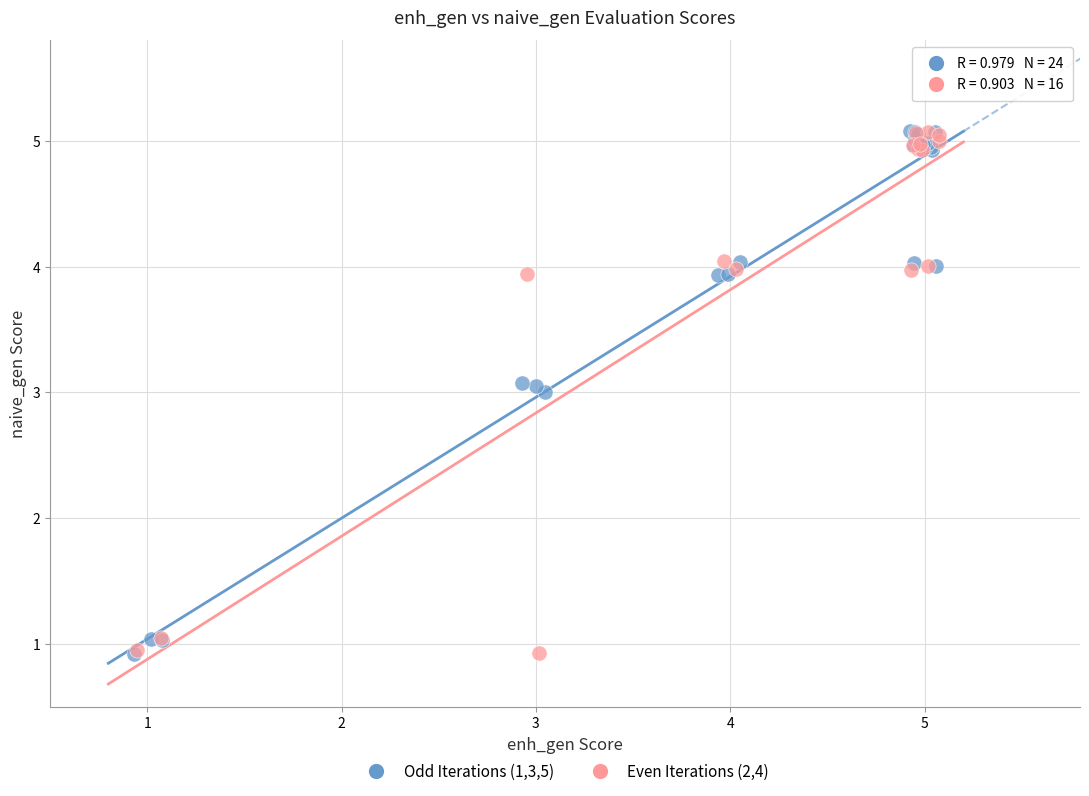

What are all the series names shown in the legend?

Odd Iterations (1,3,5), Even Iterations (2,4)